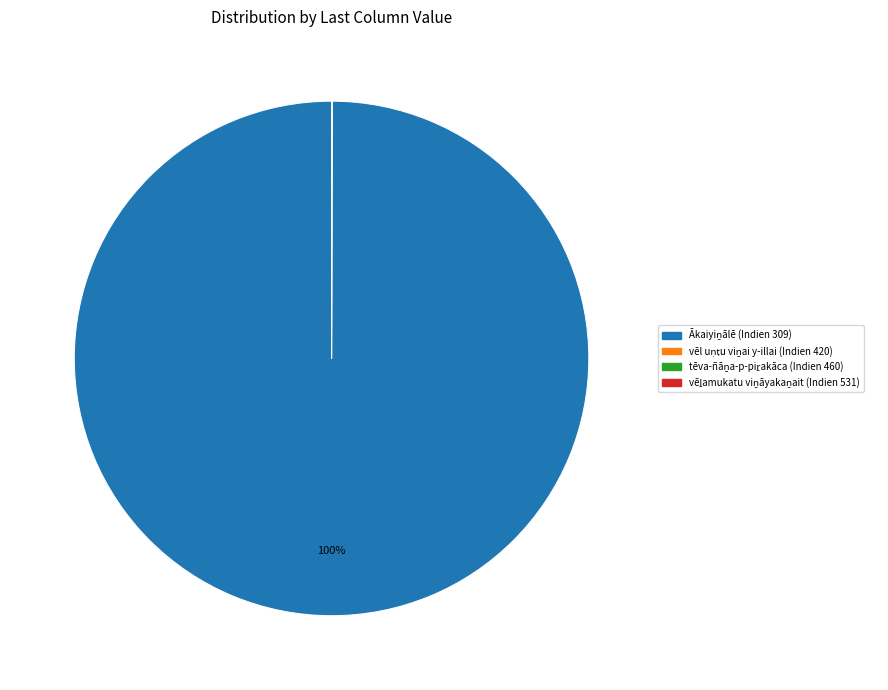

To the nearest percent, what is the difference between the largest and smallest slice percentages?

100%